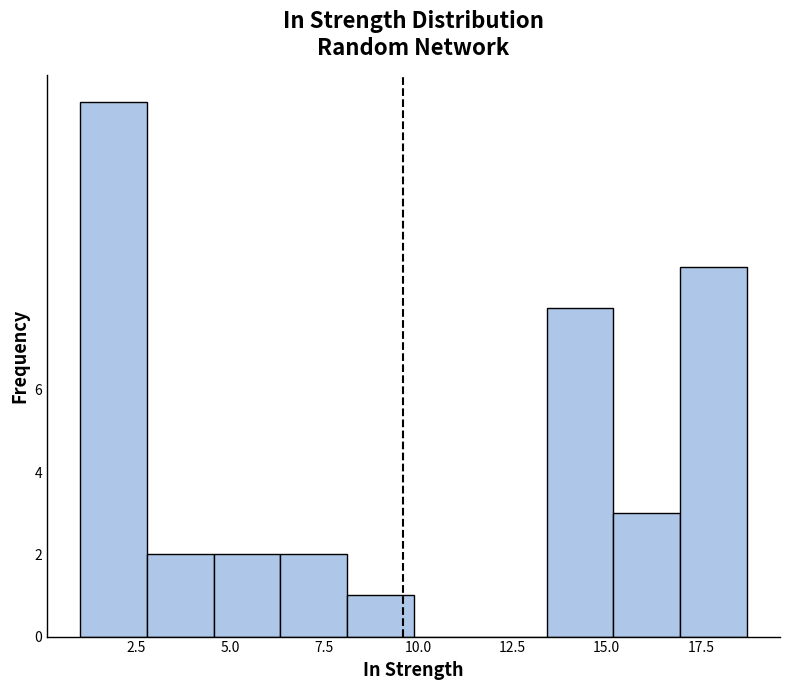

Read against the x-axis, roughly where is the centre of the tallest bar?

2.0